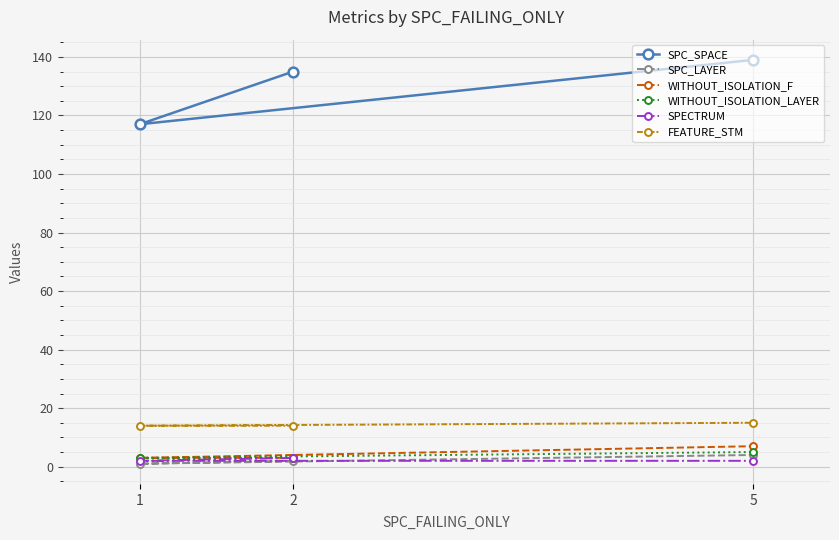

What is the difference between the SPECTRUM values at 5 and 2?

1